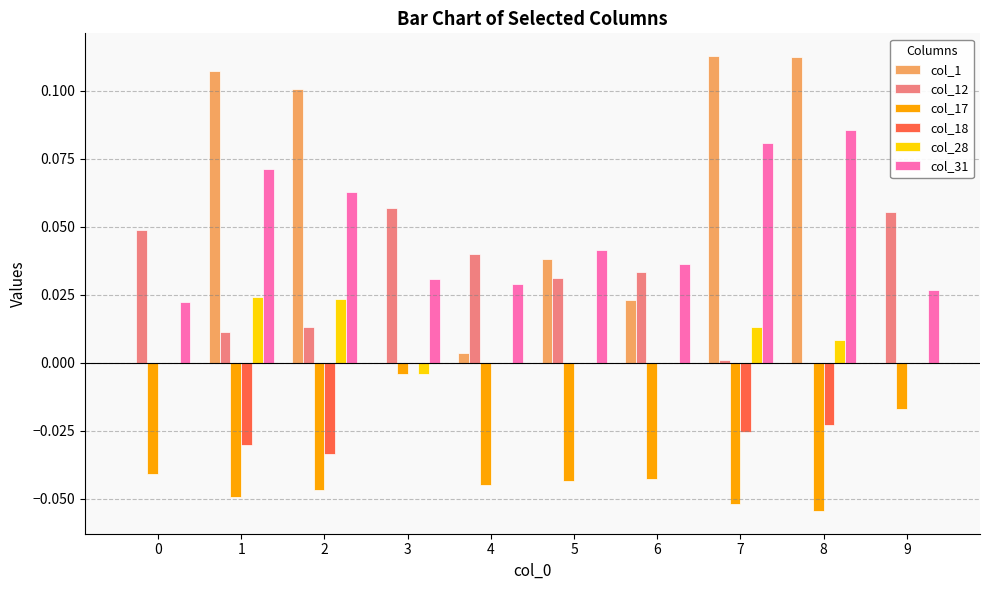

Is the value of col_31 at 8 greater than the value of col_12 at 9?

Yes